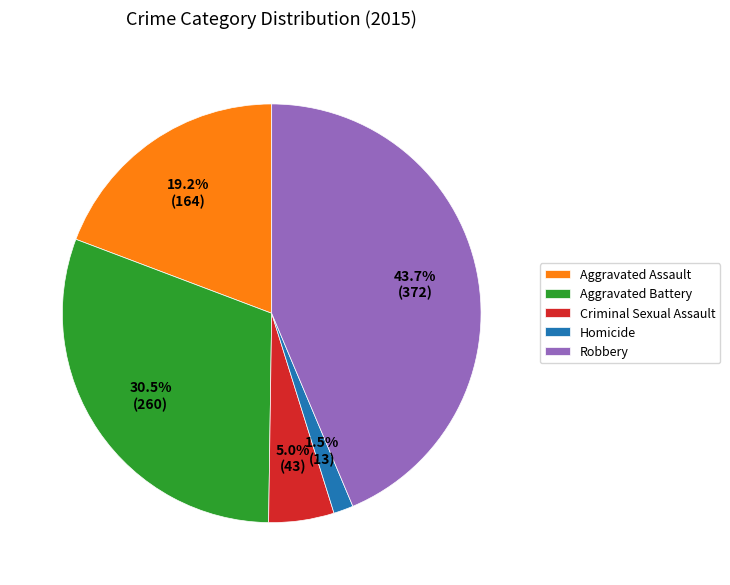

Which has a higher value, Aggravated Assault or Criminal Sexual Assault?

Aggravated Assault